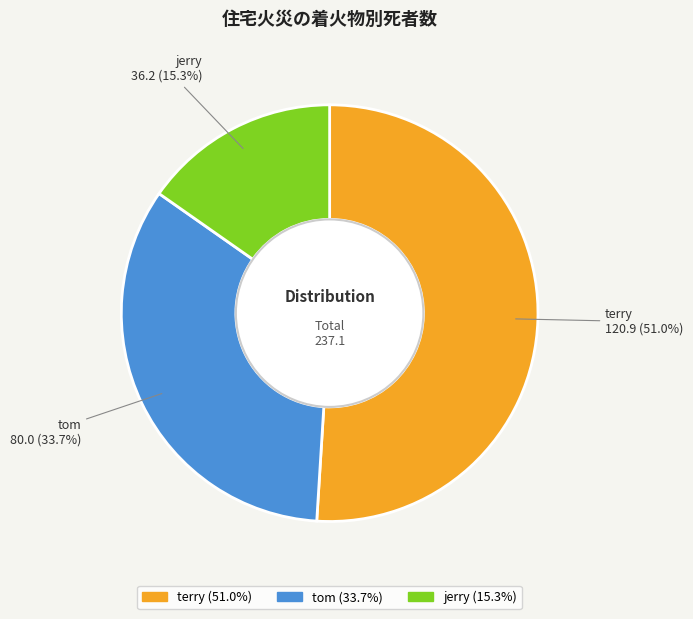

The terry slice represents 64% of the pie. True or false?

False